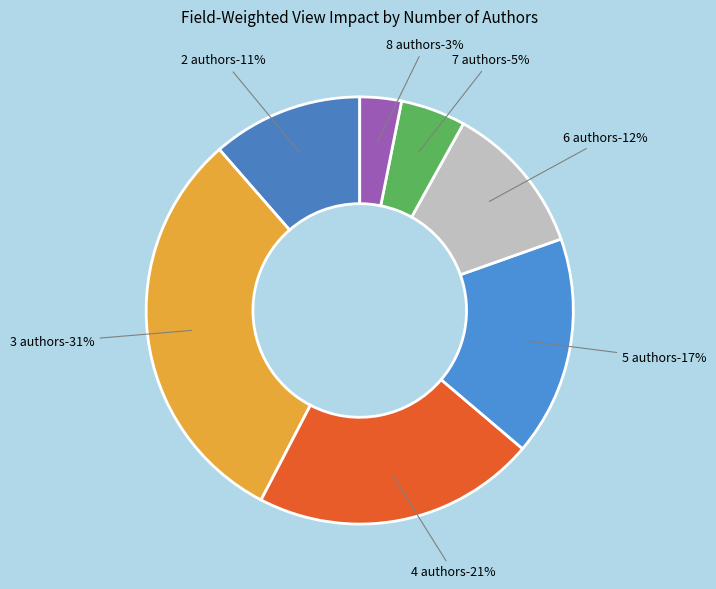

Does 5 authors represent more than half of the total?

No